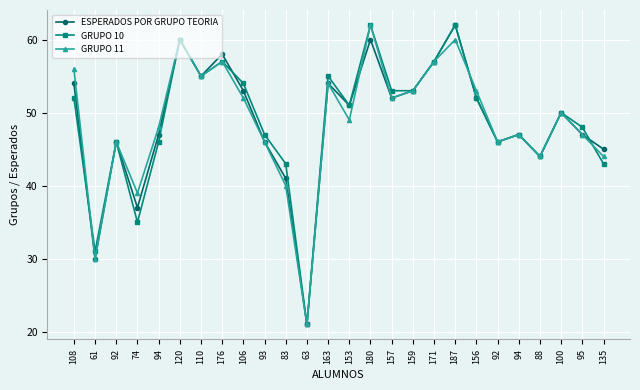

Where does the ESPERADOS POR GRUPO TEORIA series first go above 51?

108